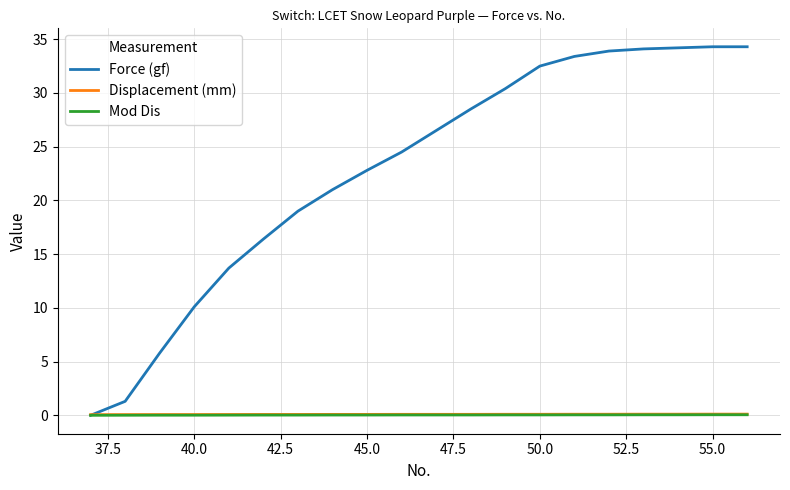

What is the greatest value displayed?

34.3